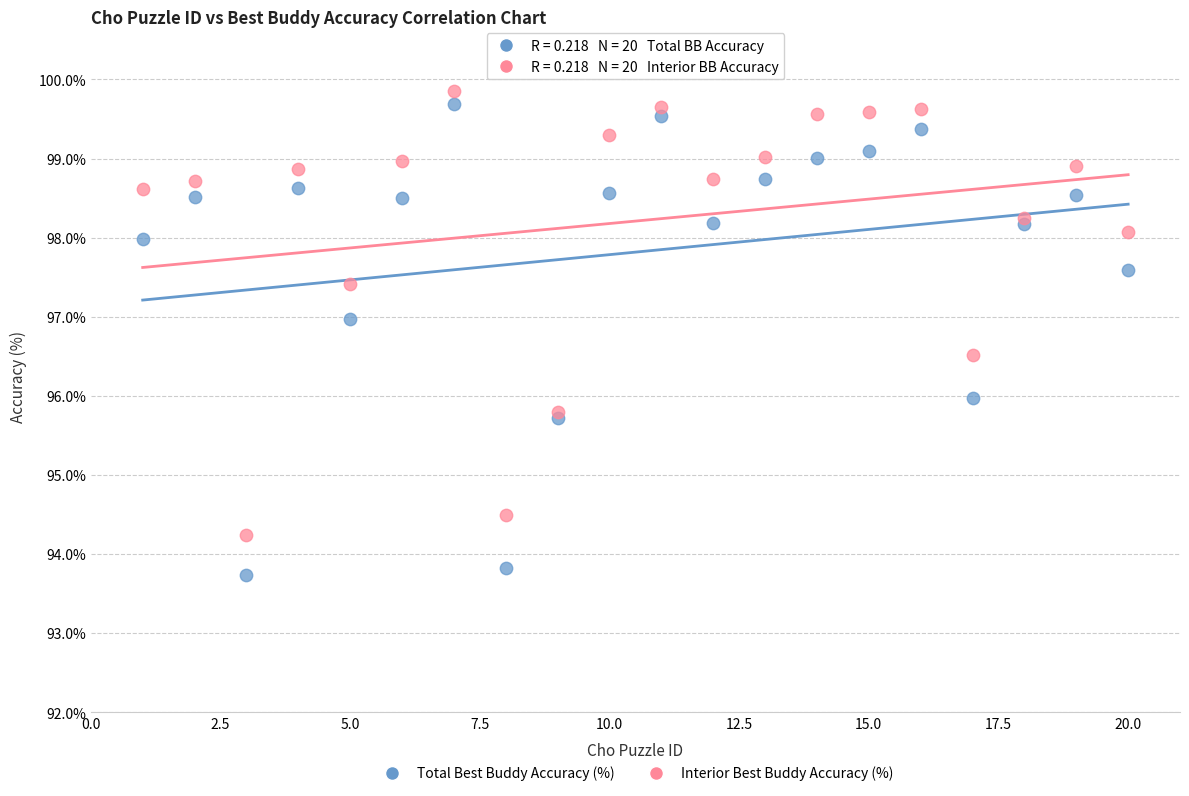

Which series reaches the maximum Y coordinate?

Interior Best Buddy Accuracy (%)